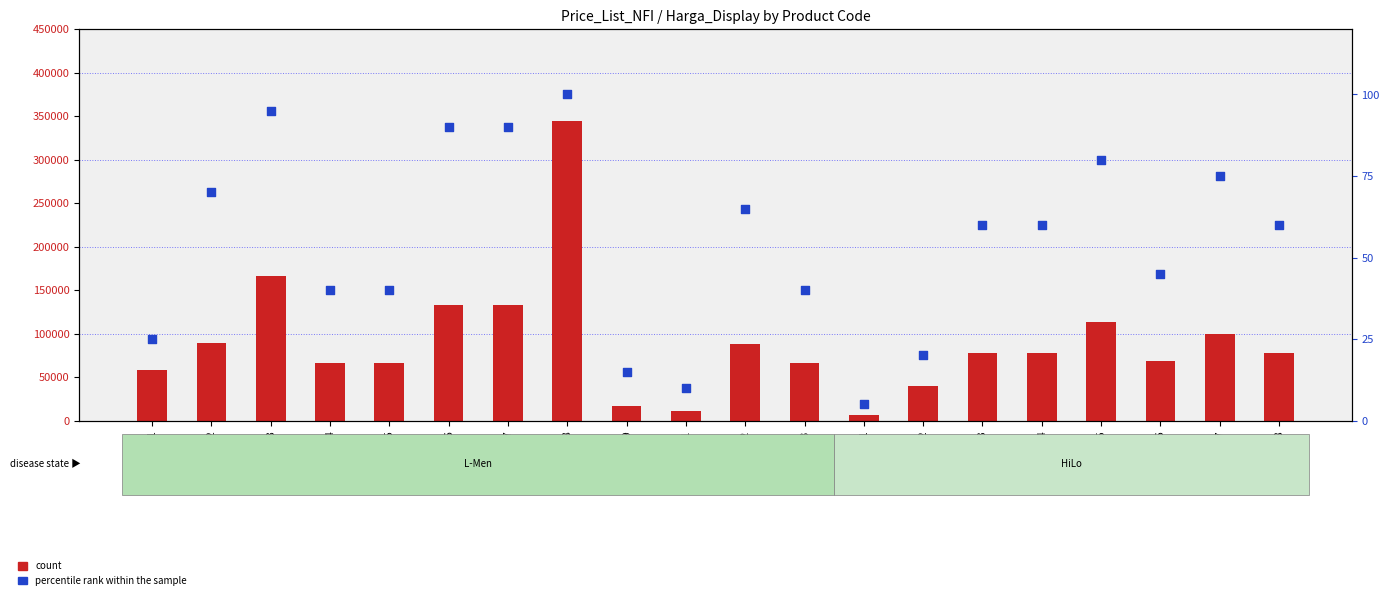

At how many categories does at least one series exceed 168148?

1